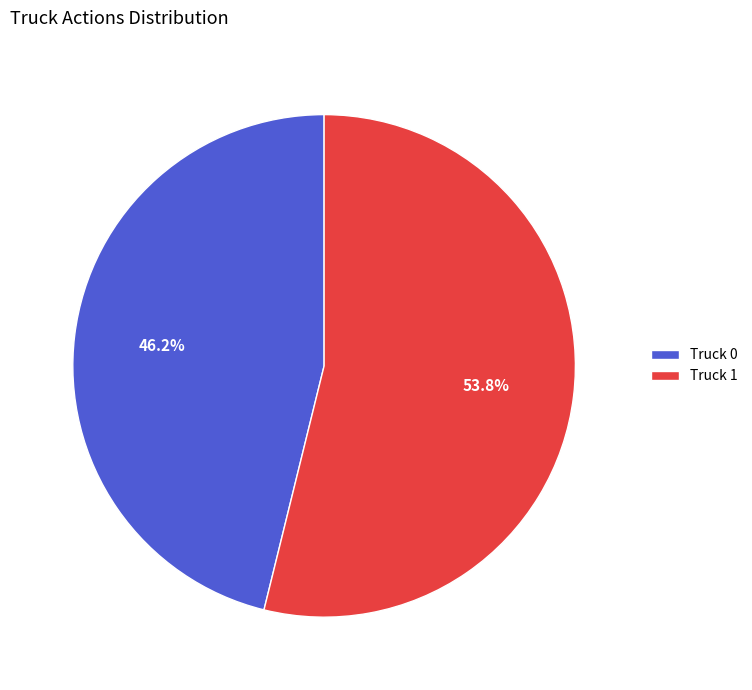

Rank the categories by value from lowest to highest.

Truck 0, Truck 1